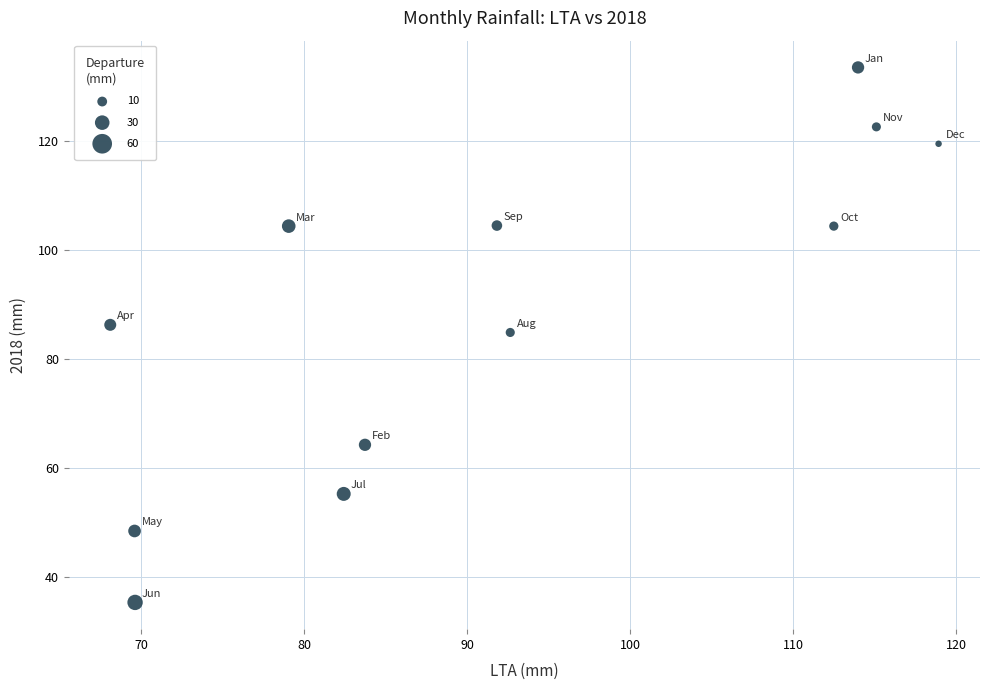

What is the range of X values (max minus min)?

50.8